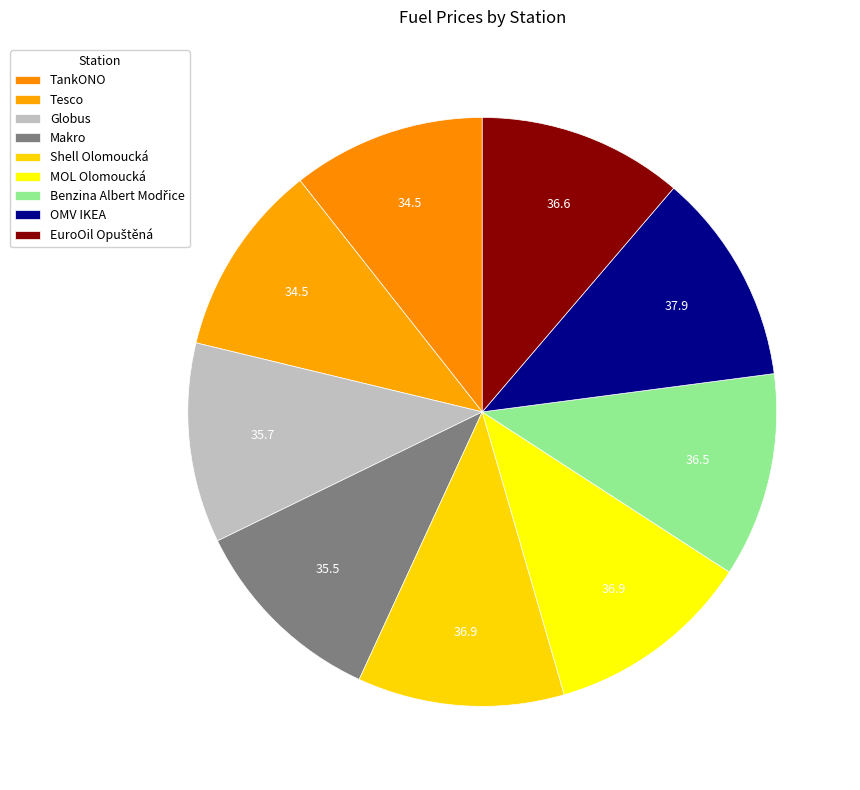

How many segments does this pie chart have?

9